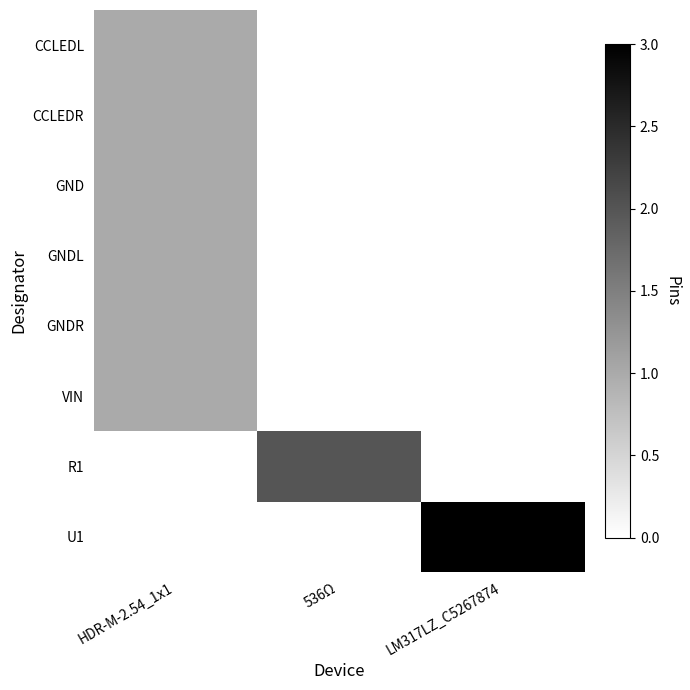

At how many categories does at least one series exceed 0?

3